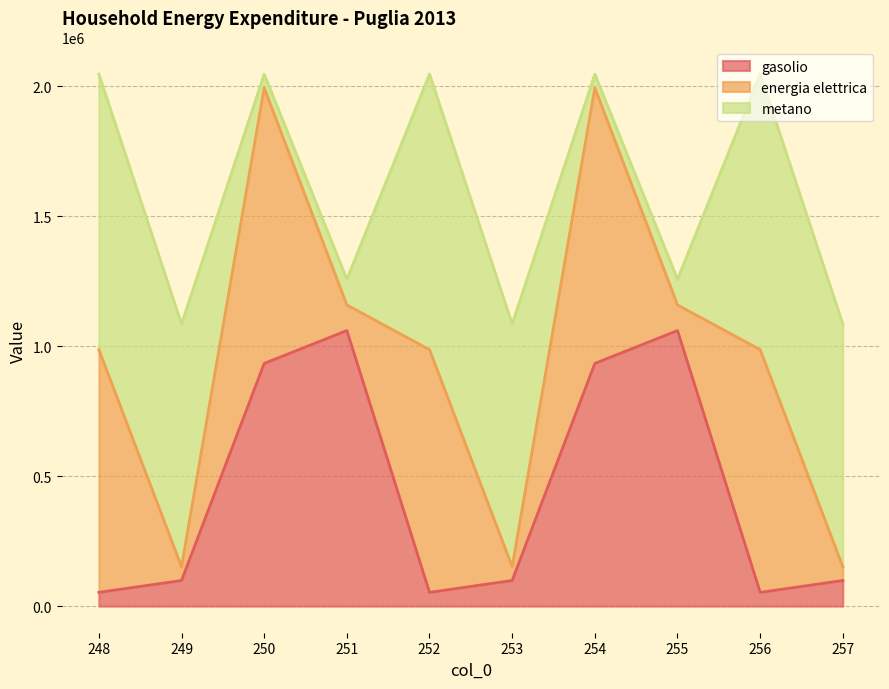

What is the total value across all series at 256?

2046140